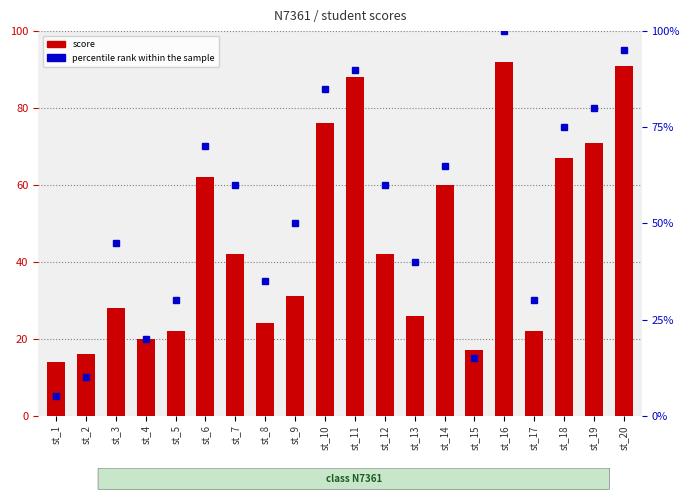

True or false: the data shows 96 at st_18.

False